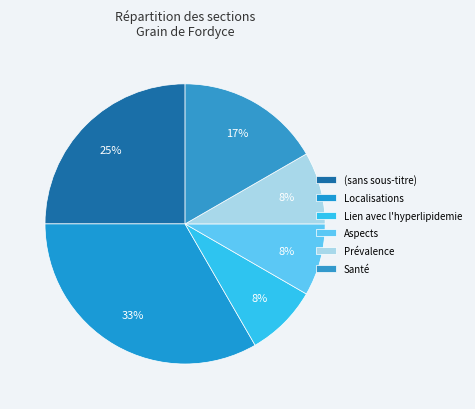

What percentage is the Lien avec l'hyperlipidemie slice, to the nearest percent?

8%